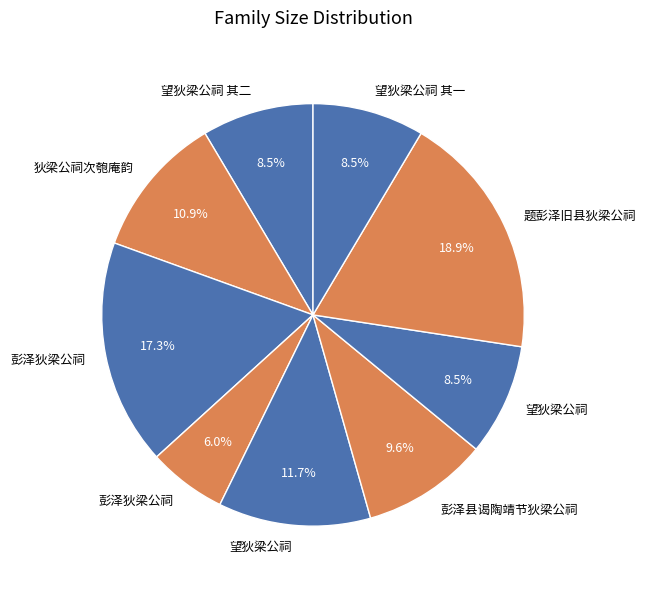

Count the number of slices in the pie.

9